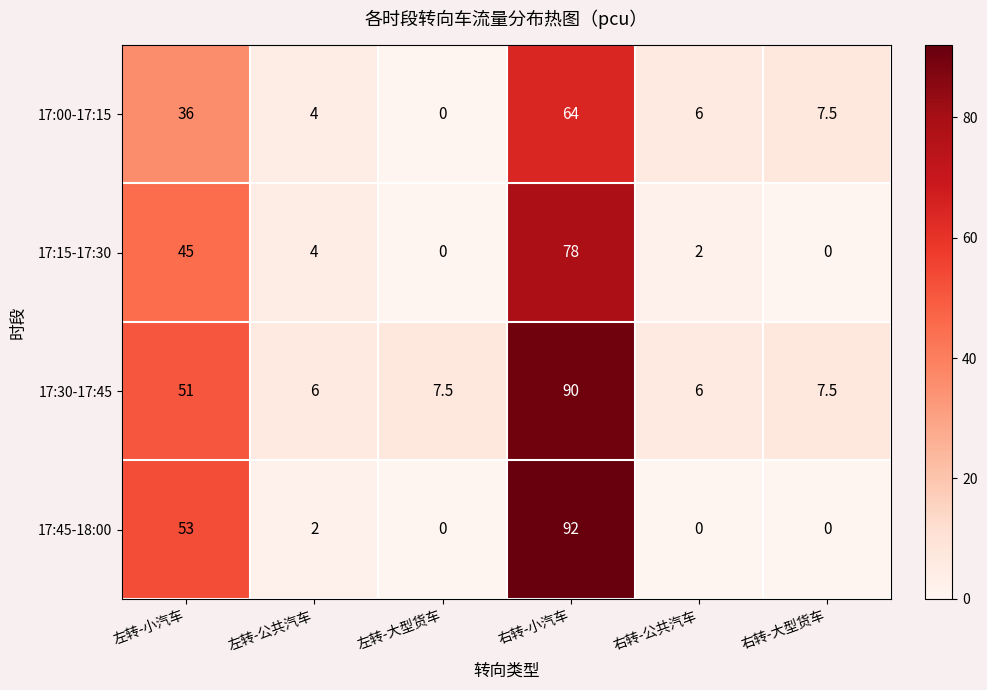

At which label does 17:30-17:45 first exceed 7?

左转-小汽车